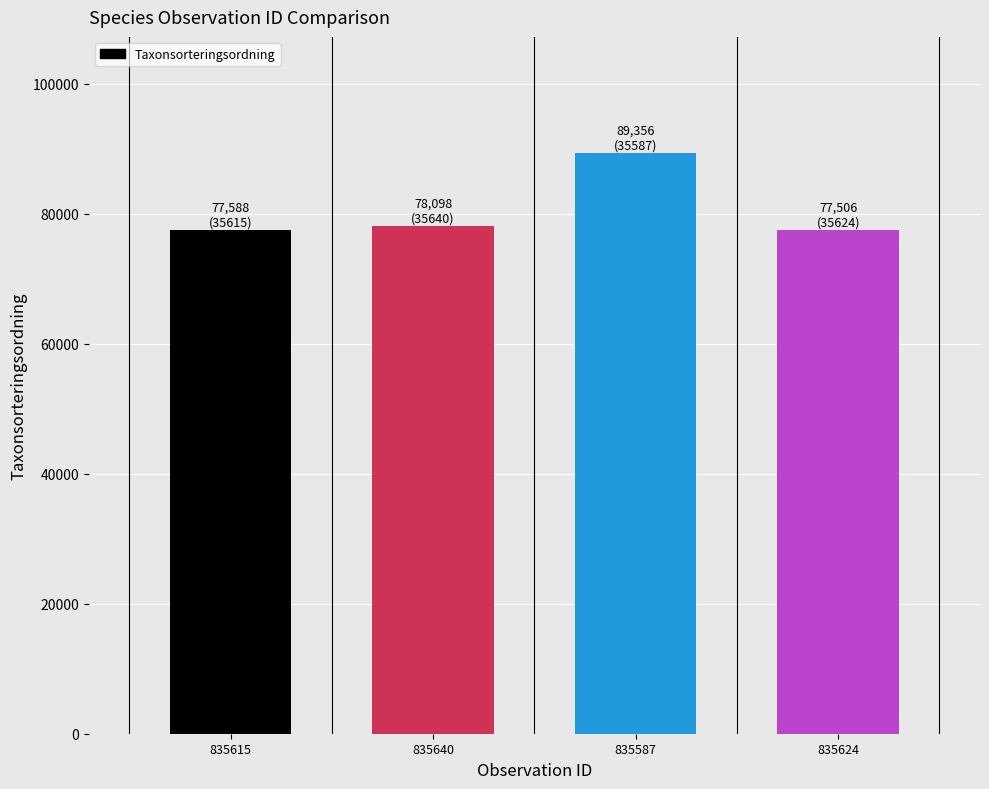

What is the change in value from 835615 to 835624?

-82